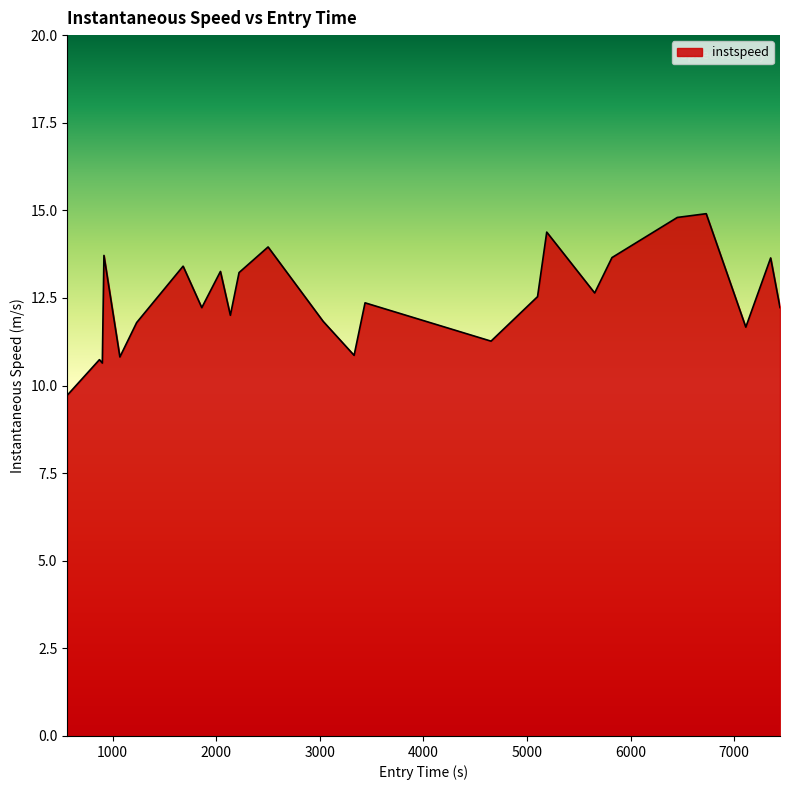

What is the maximum value shown in the chart?

14.9